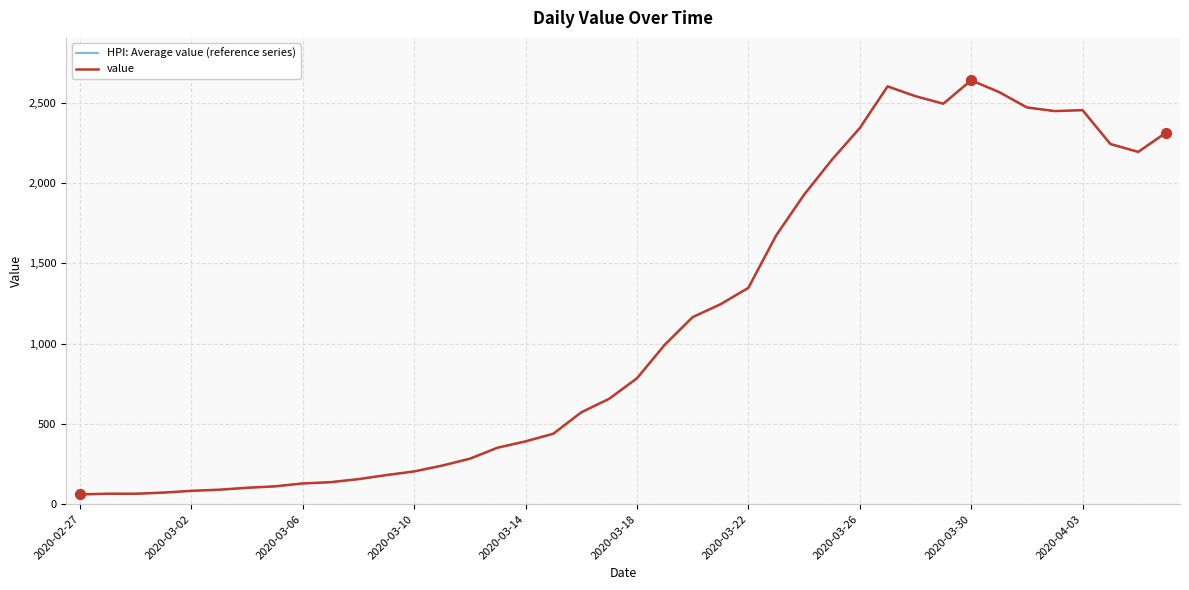

Which series has the largest total across all categories?

HPI: Average value (reference series)